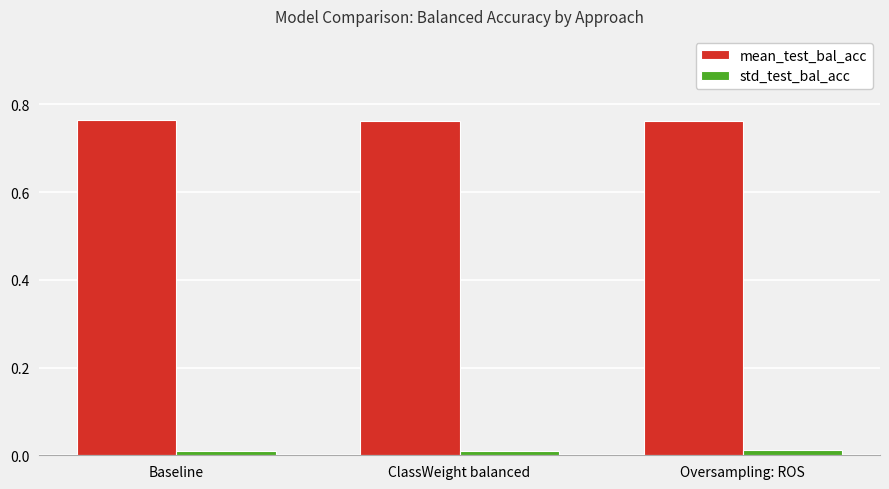

Count the number of data series in this chart.

2